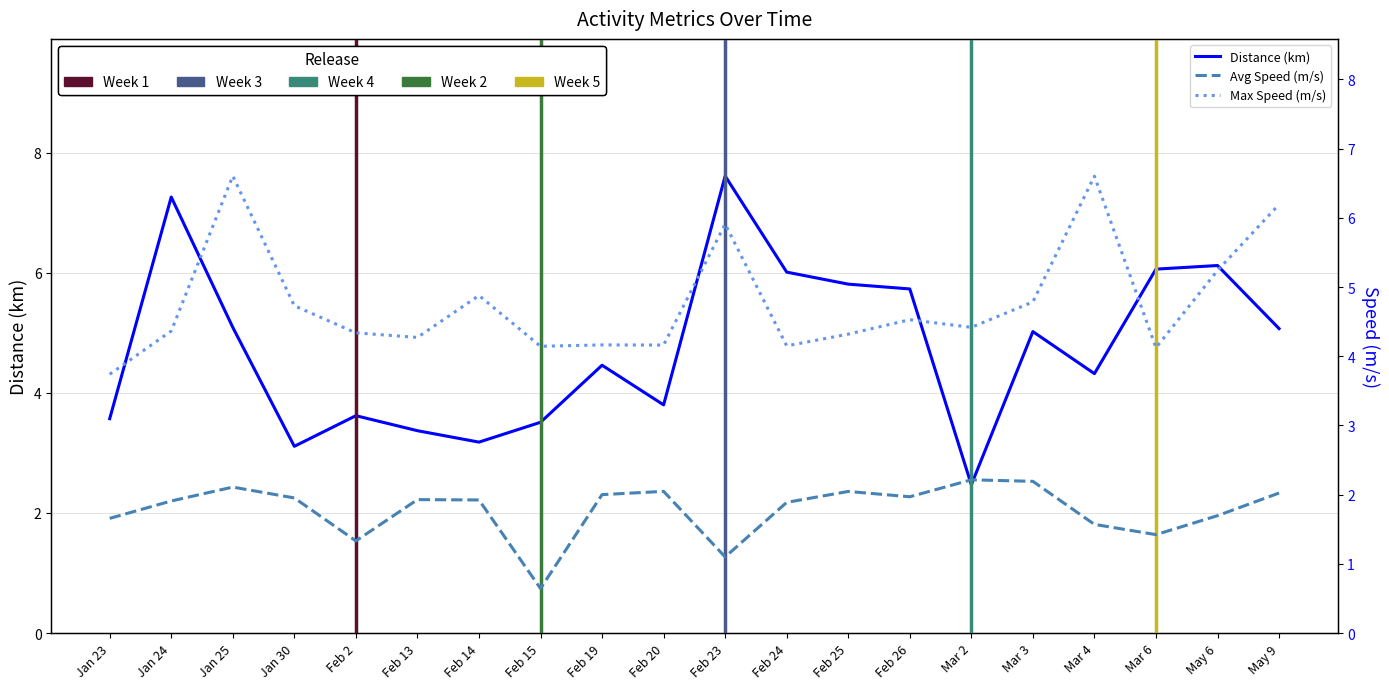

True or false: Avg Speed (m/s) has more than 1 interior local peaks.

True